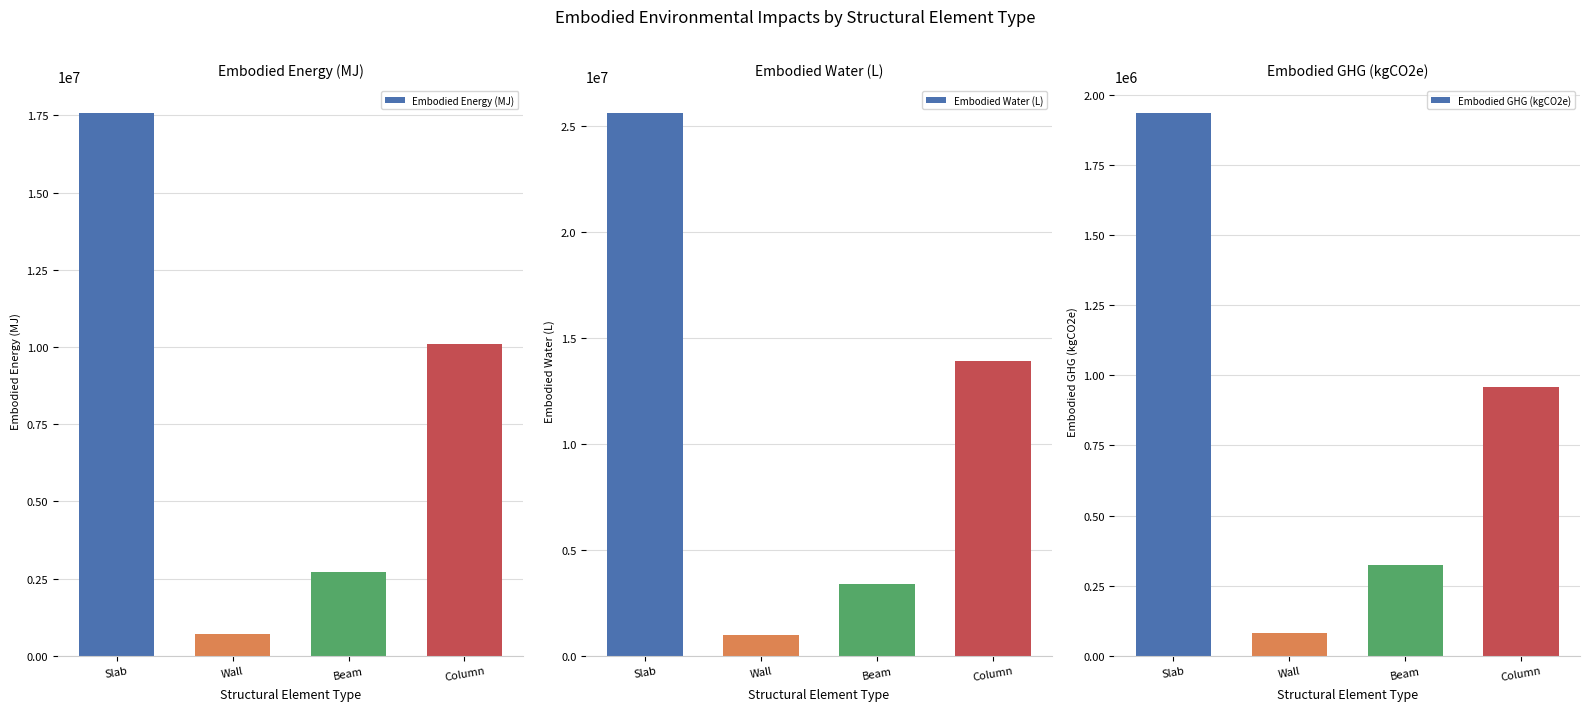

At which label does Embodied_Energy_(MJ) first exceed 10095862?

Slab